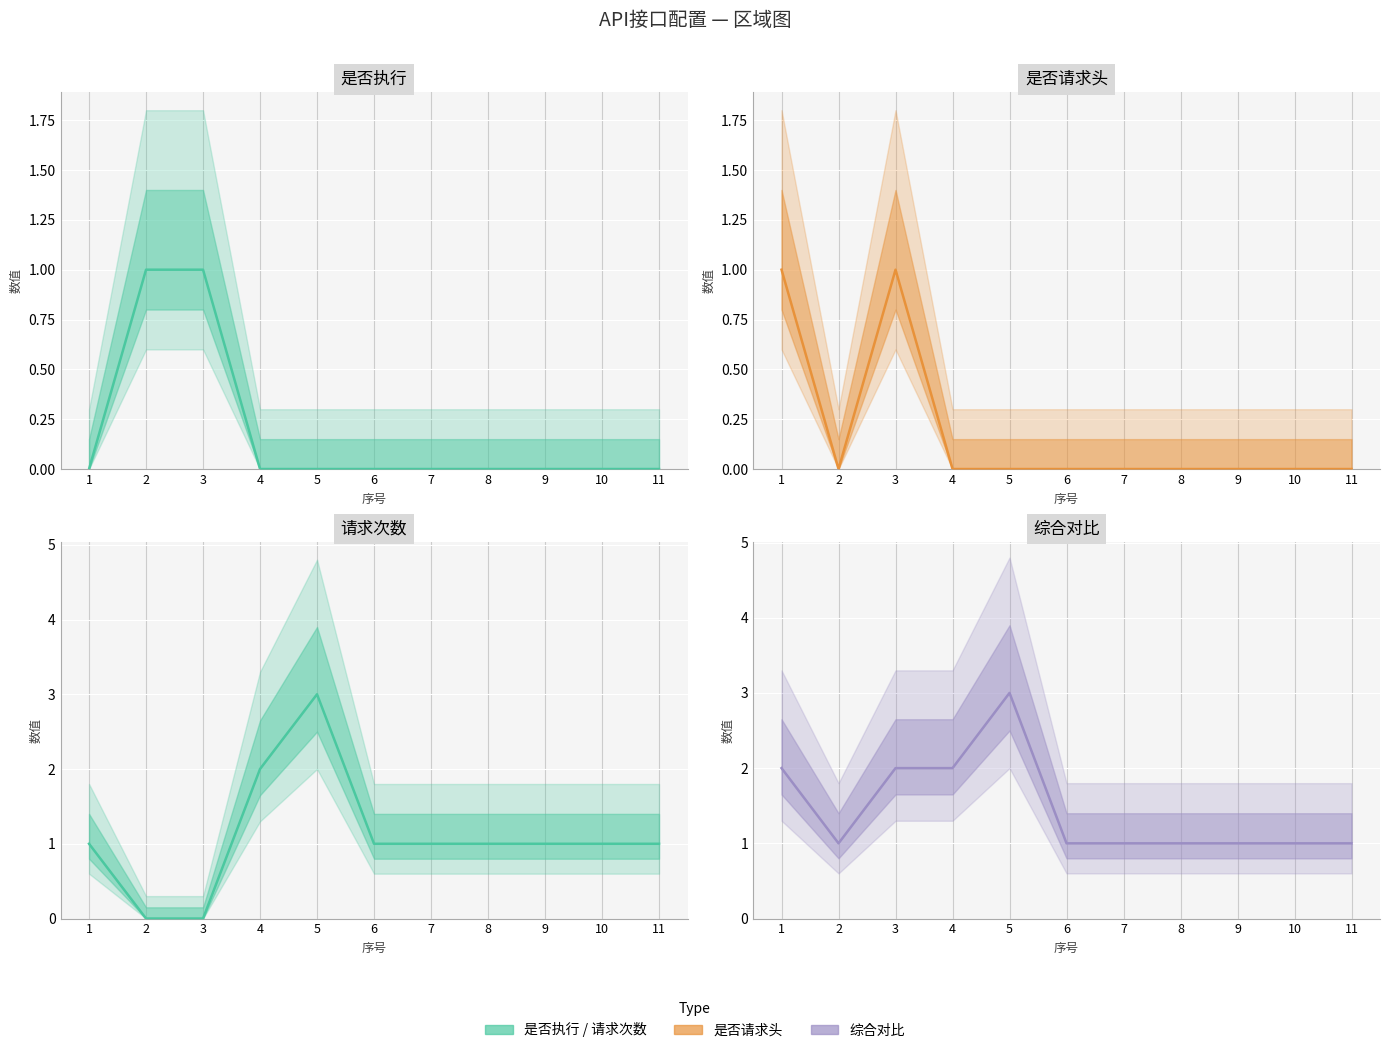

Where is 综合对比 nearest to the value 2?

1